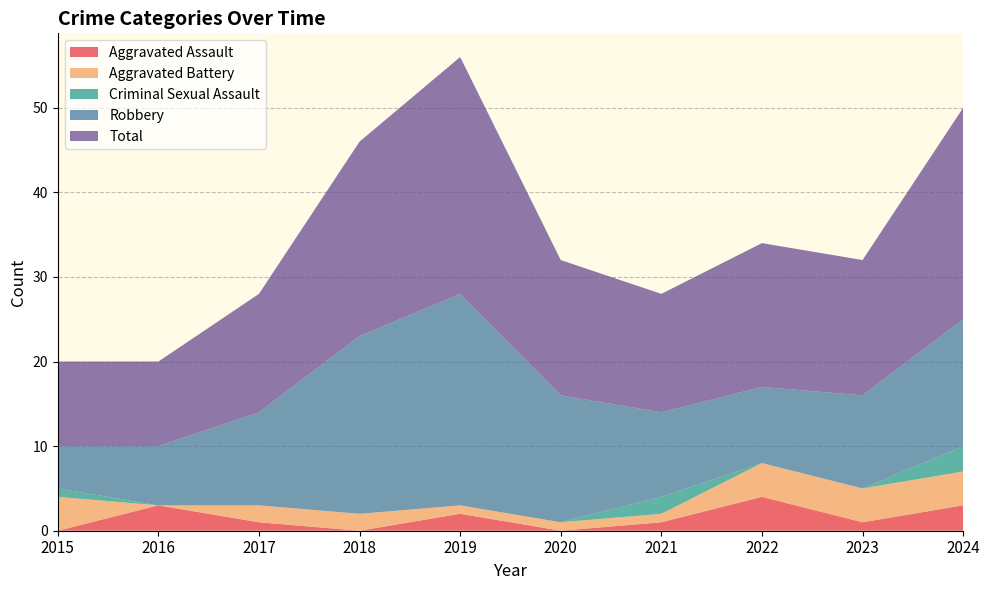

Reading left to right, extract all data points from this chart.

Aggravated Assault: 0	3	1	0	2	0	1	4	1	3
Aggravated Battery: 4	0	2	2	1	1	1	4	4	4
Criminal Sexual Assault: 1	0	0	0	0	0	2	0	0	3
Robbery: 5	7	11	21	25	15	10	9	11	15
Total: 10	10	14	23	28	16	14	17	16	25